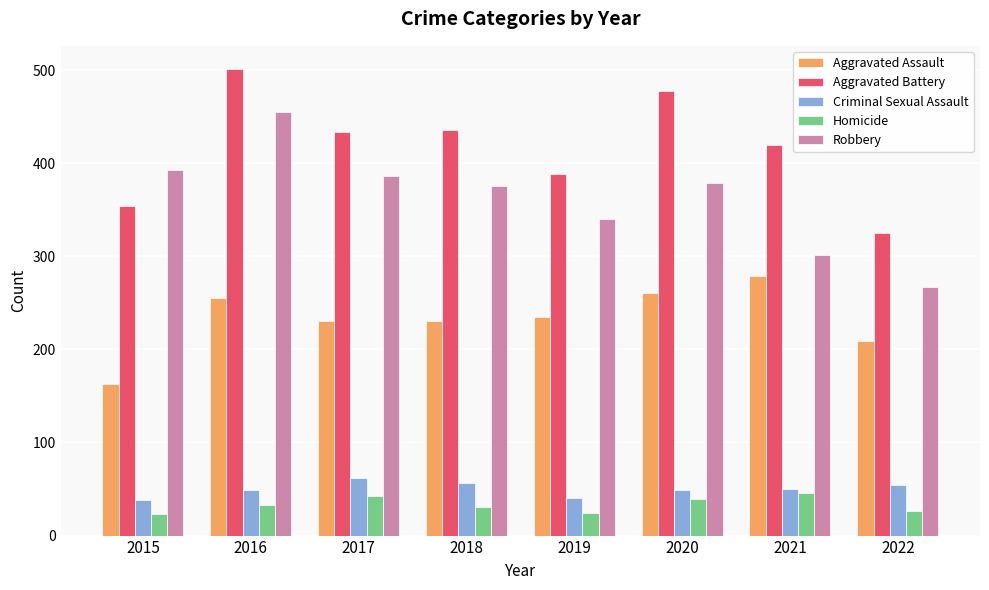

What is the highest value of the Criminal Sexual Assault series?

62